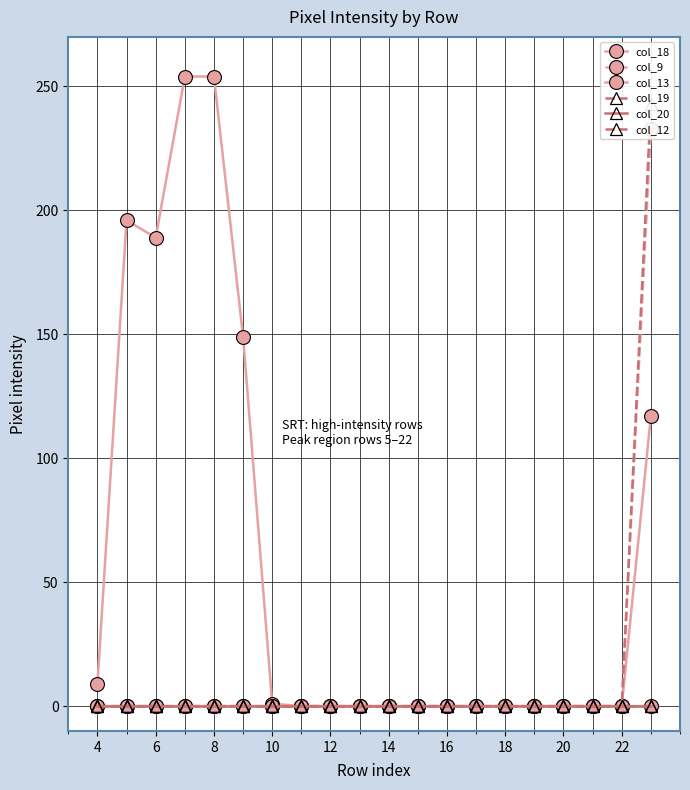

Reading left to right, what are all the values shown in this chart?

col_18: 9	196	189	254	254	149	1	0	0	0	0	0	0	0	0	0	0	0	0	0
col_9: 0	0	0	0	0	0	0	0	0	0	0	0	0	0	0	0	0	0	0	233
col_13: 0	0	0	0	0	0	0	0	0	0	0	0	0	0	0	0	0	0	0	117
col_19: 0	0	0	0	0	0	0	0	0	0	0	0	0	0	0	0	0	0	0	0
col_20: 0	0	0	0	0	0	0	0	0	0	0	0	0	0	0	0	0	0	0	0
col_12: 0	0	0	0	0	0	0	0	0	0	0	0	0	0	0	0	0	0	0	243